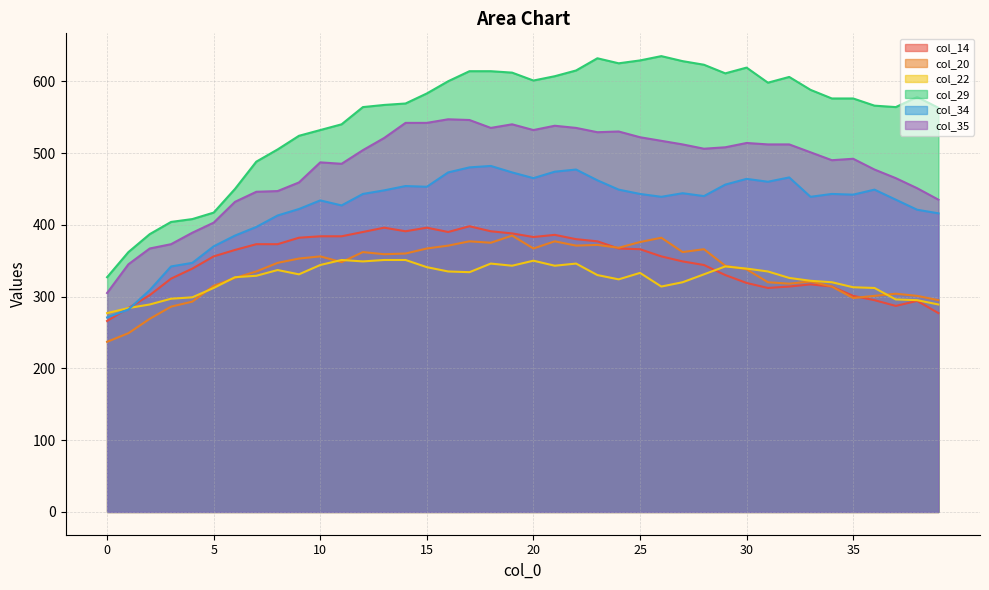

What is the minimum value shown in the chart?

237